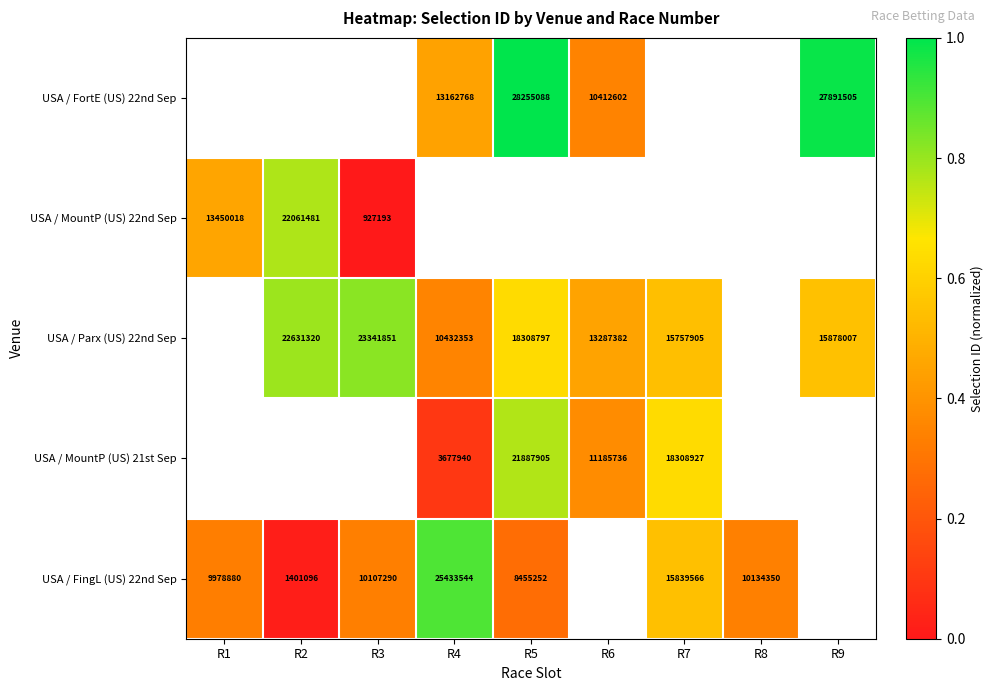

At which label does USA / FingL (US) 22nd Sep reach its minimum?

R2